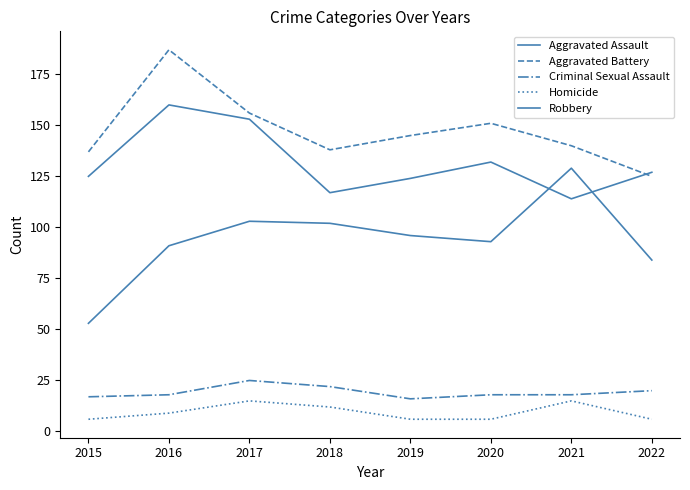

Is this an area chart (filled region under the line)?

No